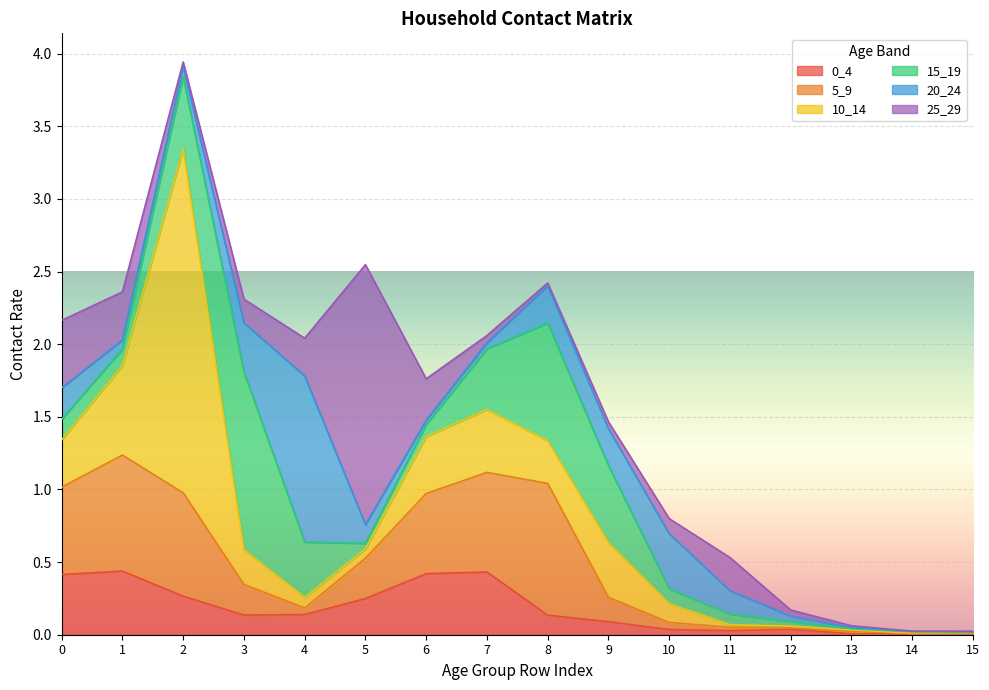

Rank the series by their maximum value, from lowest to highest.

0_4, 5_9, 20_24, 15_19, 25_29, 10_14